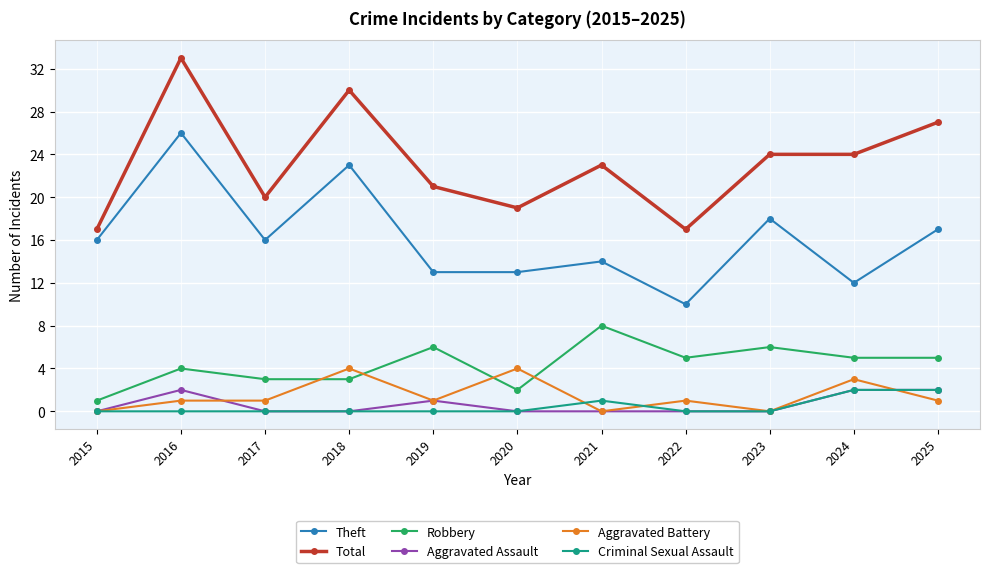

Between 2015 and 2021, which series saw the biggest shift?

Robbery